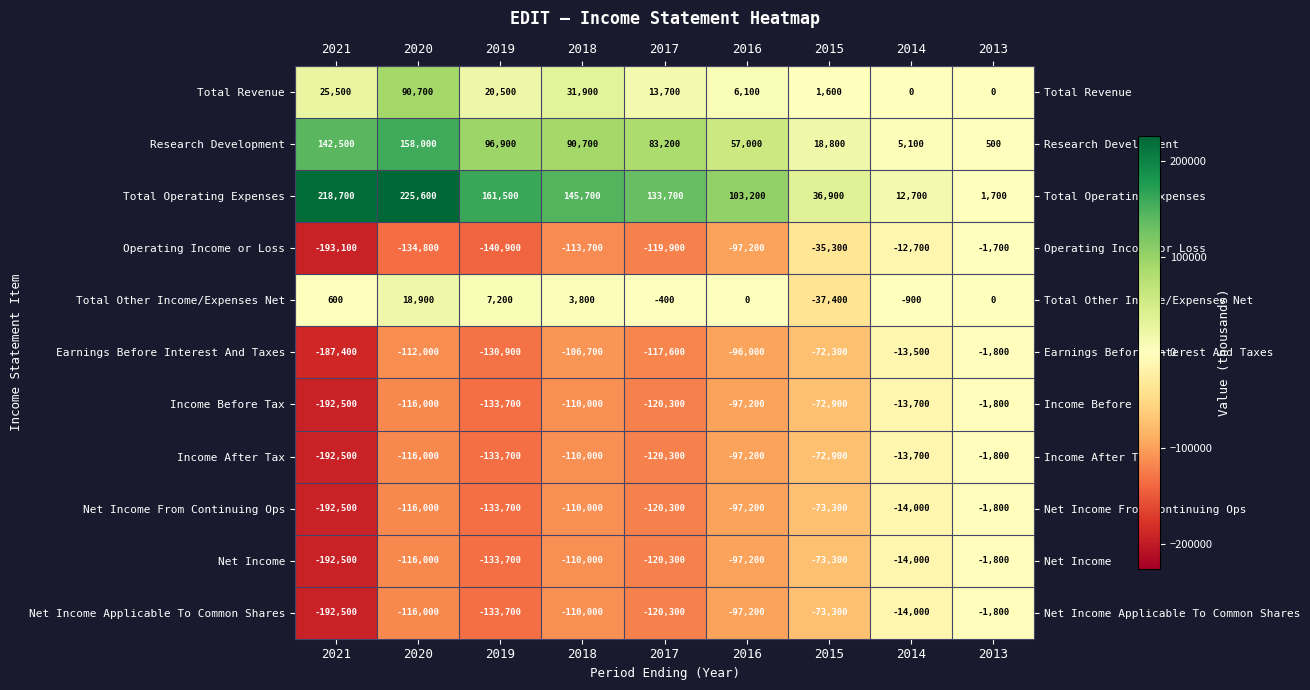

What is the spread (max minus min) of values at 2014?

26700